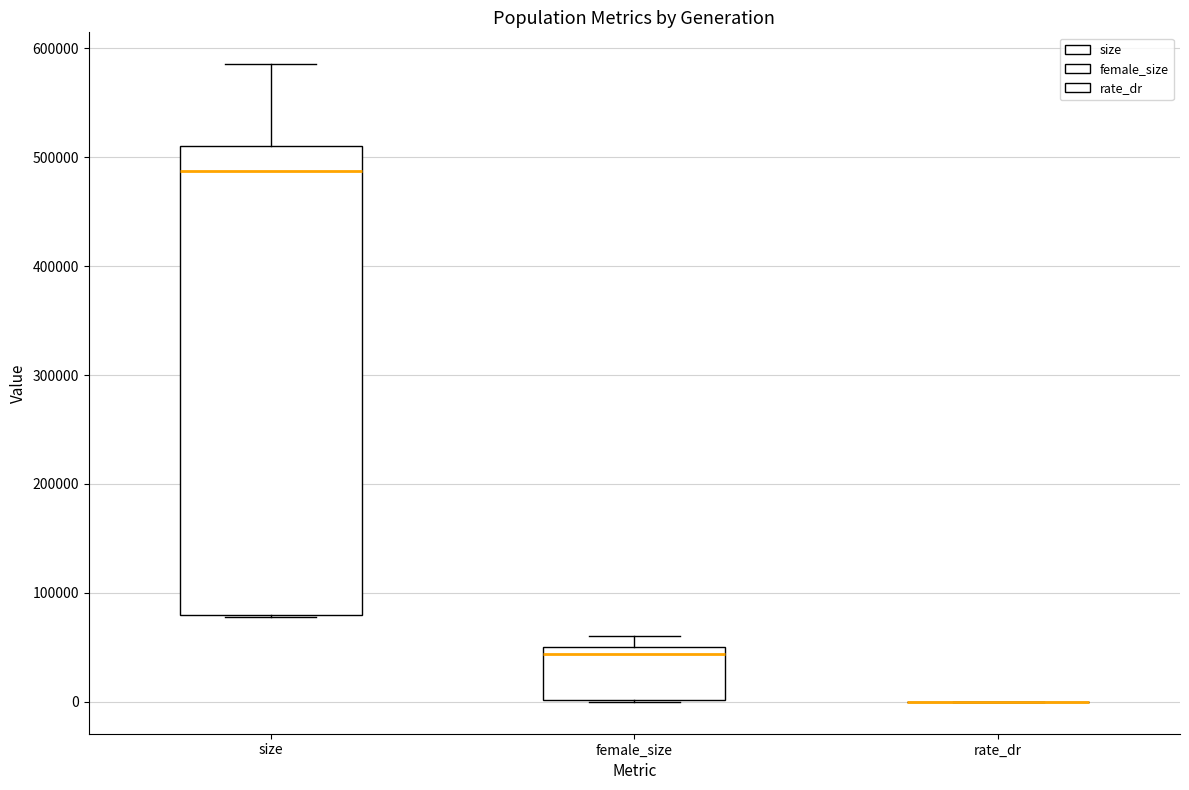

Reading left to right, read every box against the y-axis: the position of its median line, the range the box covers, and the ends of its whiskers. The values are not printed on the chart, so give them approximately, as read against the axis.

size: median 490000, box 80000 to 510000, whiskers 80000 to 590000
female_size: median 40000, box 0 to 50000, whiskers 0 to 60000
rate_dr: box collapsed to a line at 0, whiskers 0 to 0